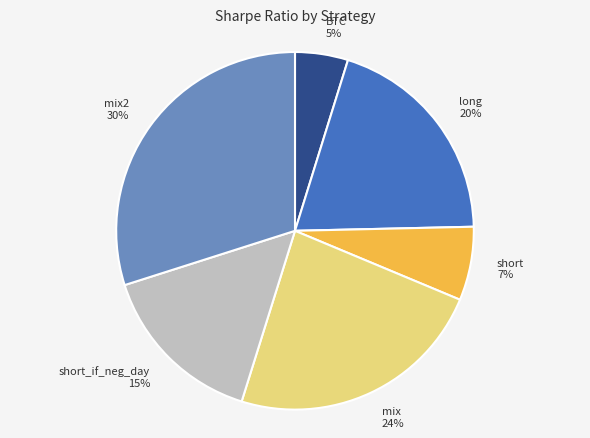

Is the sum of mix2 and short greater than half?

No